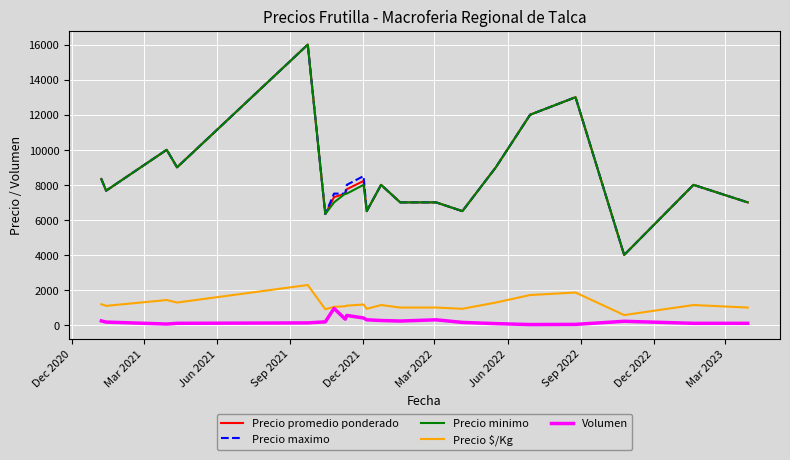

Does the chart display data point markers on the line(s)?

No